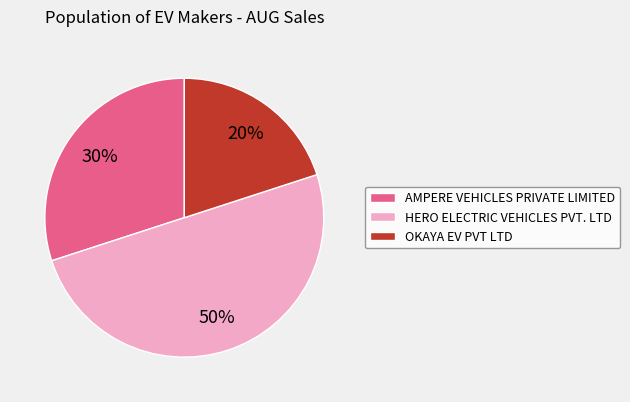

Which slice is the smallest?

OKAYA EV PVT LTD